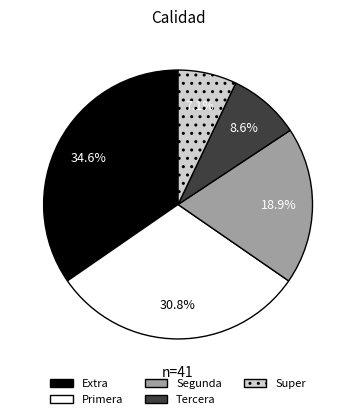

Does any single category account for the majority?

No